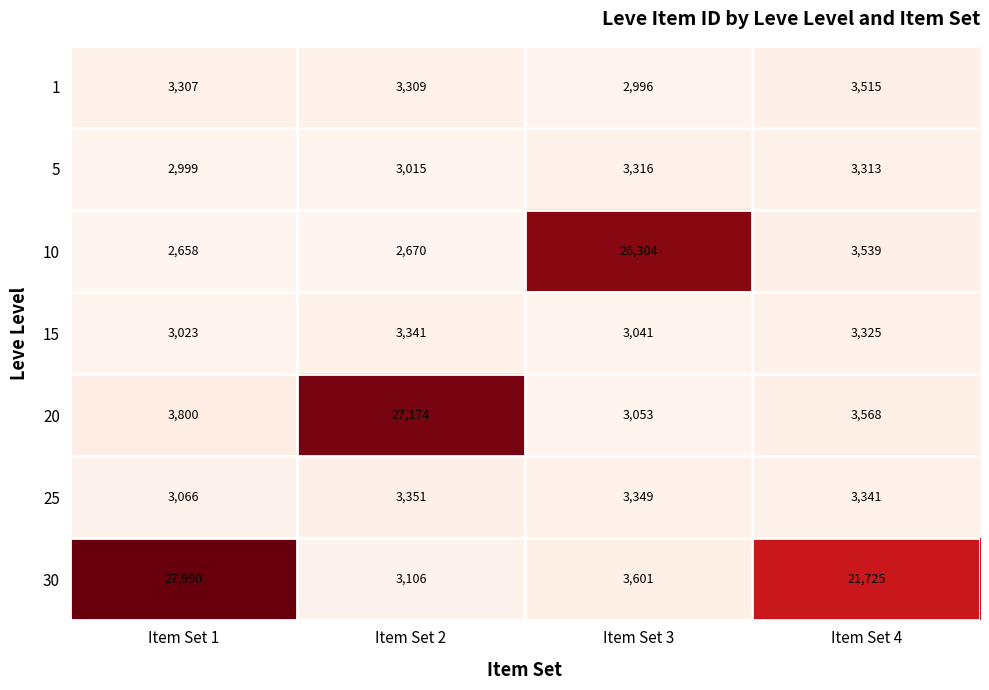

Which series has the largest range (max minus min)?

30